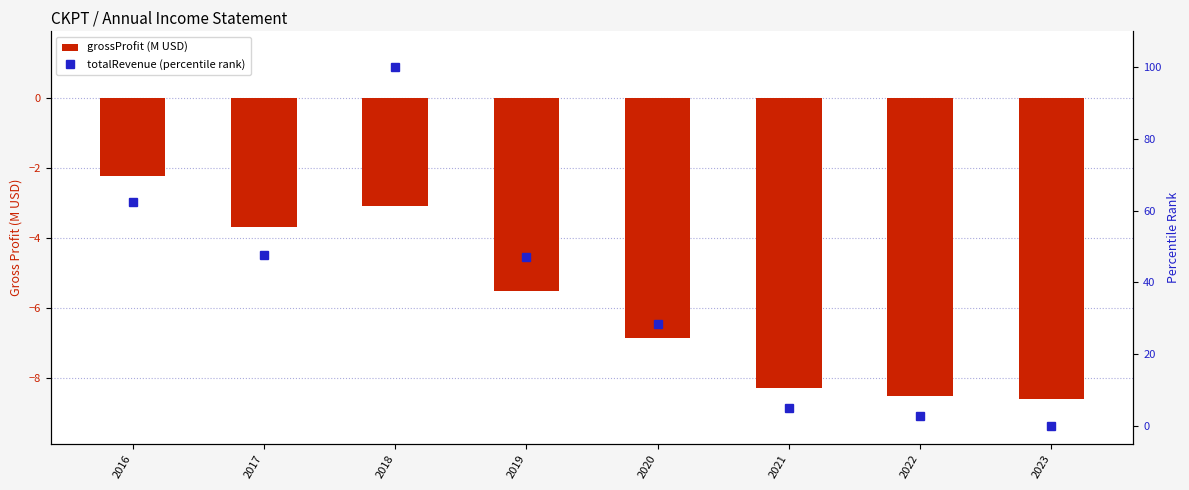

Is it true that grossProfit (M USD) equals -8.3 at 2021?

True